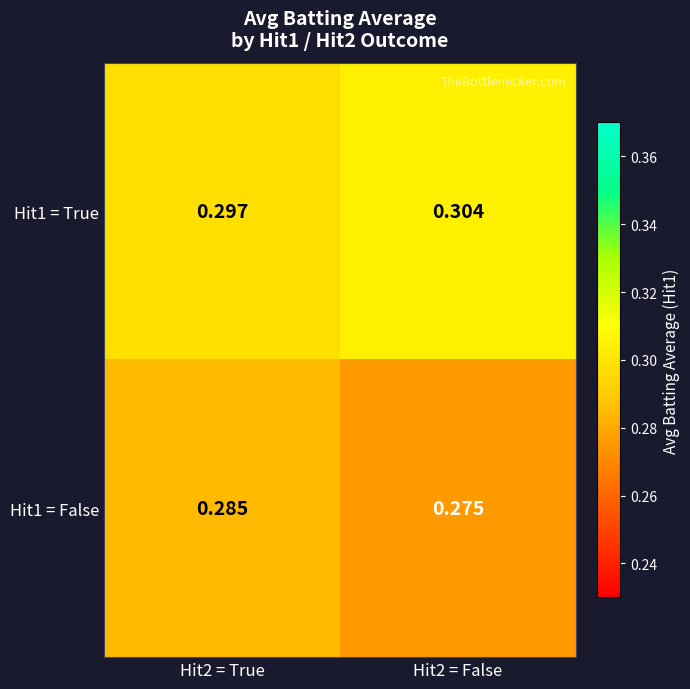

Is the value of Hit1 = True at Hit2 = True greater than the value of Hit1 = False at Hit2 = False?

Yes